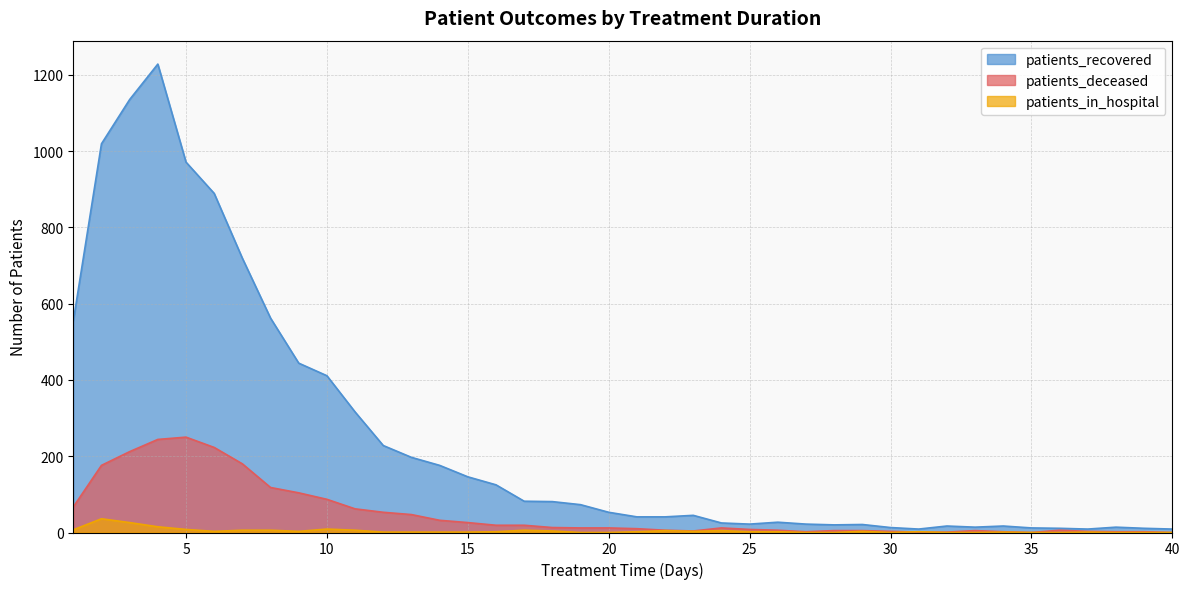

Where does the patients_recovered series first go above 53?

1